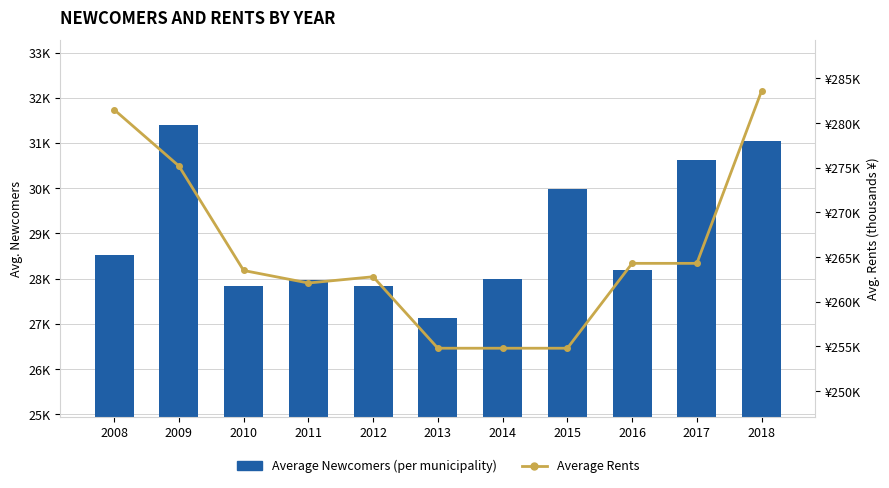

List the series in order of their peak value, lowest first.

Average Rents, Average Newcomers (per municipality)